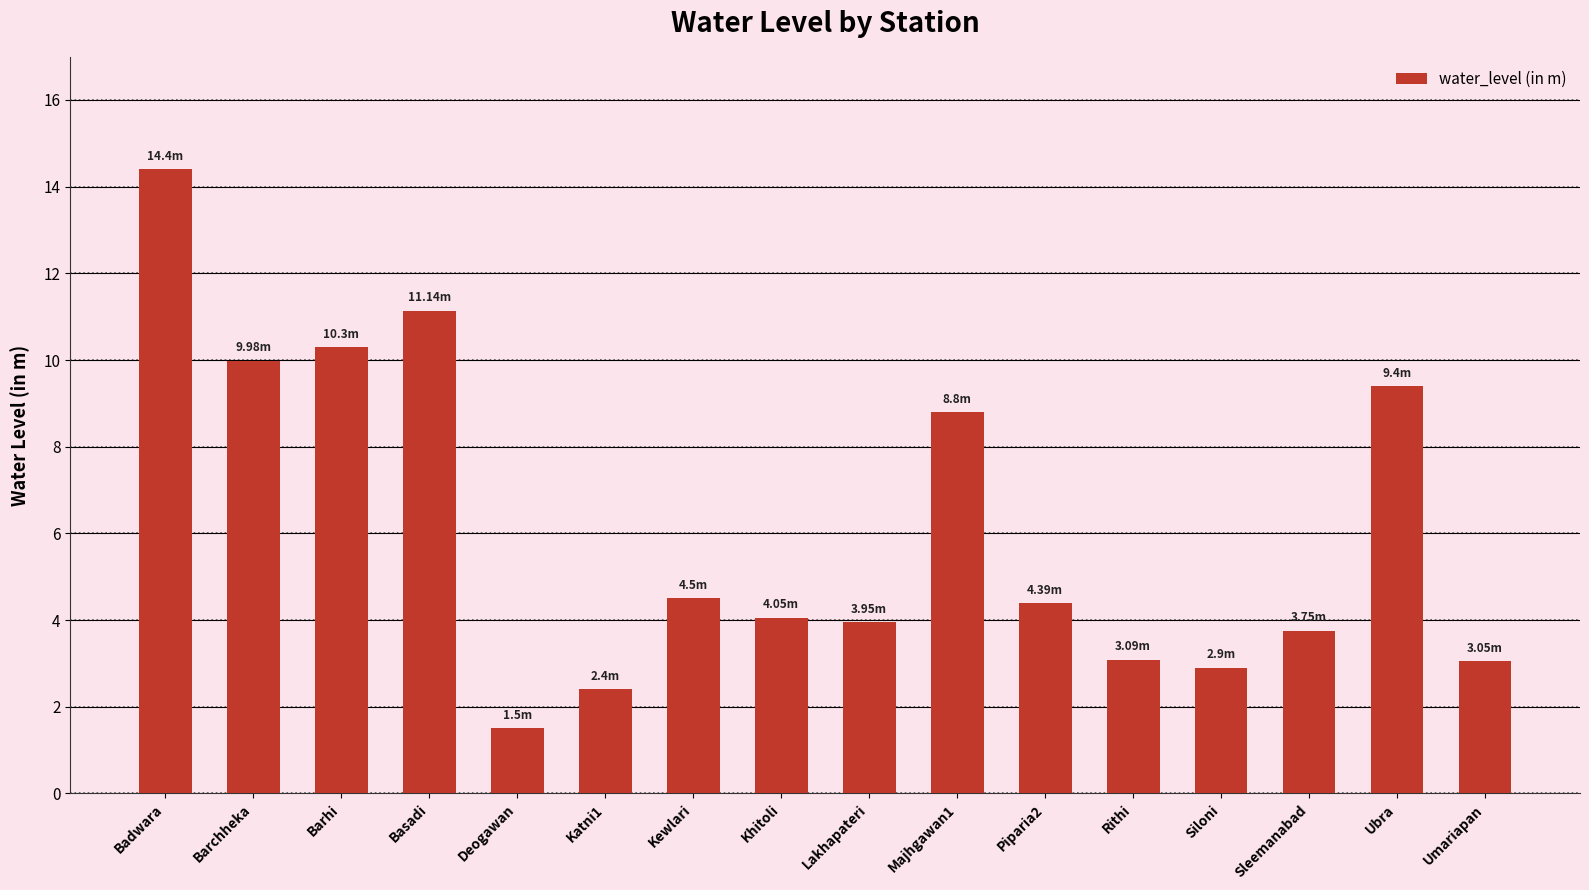

What is the ratio of the value at Khitoli to the value at Rithi?

1.3